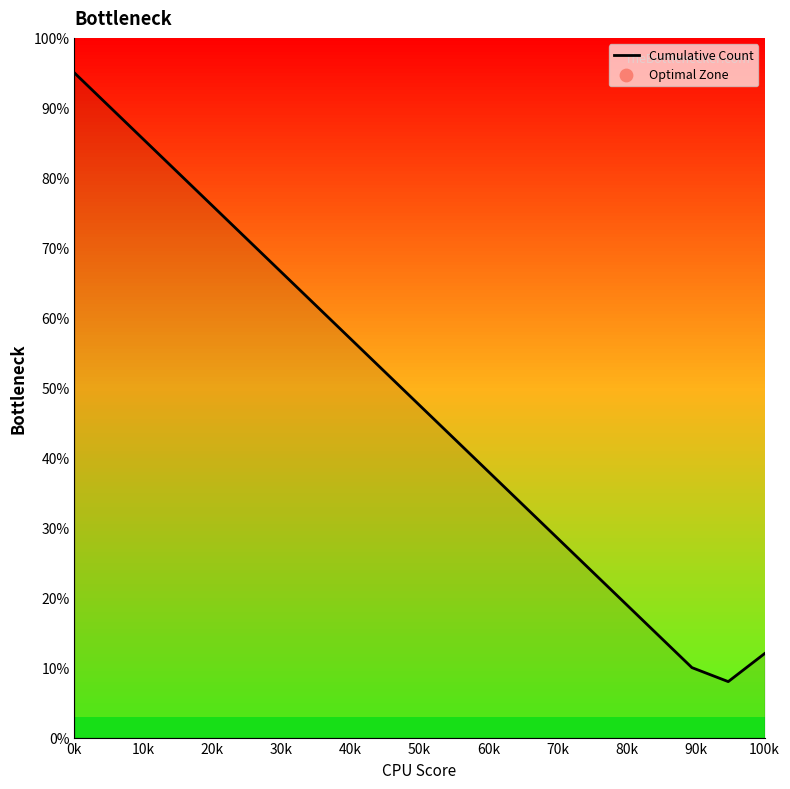

What is the greatest value displayed?

95.0